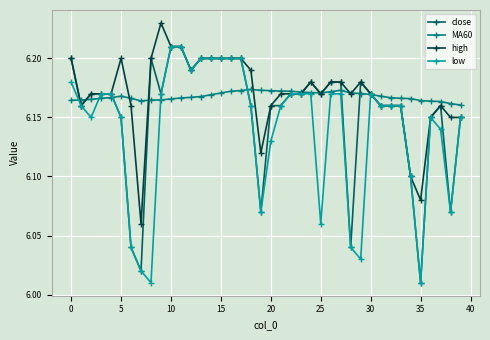

True or false: MA60 has more than 2 interior local peaks.

True